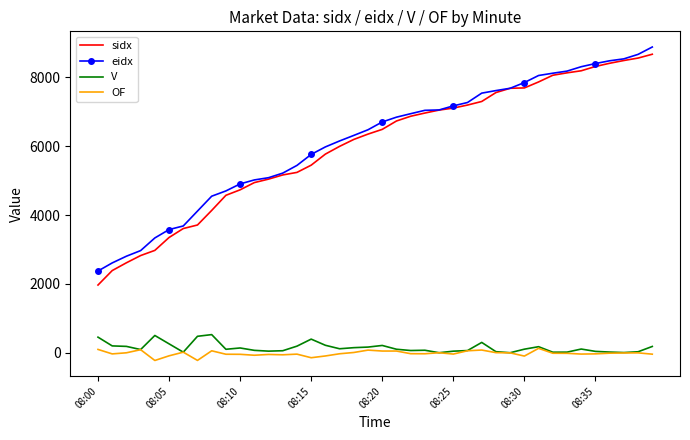

Which series has the widest spread of values?

sidx